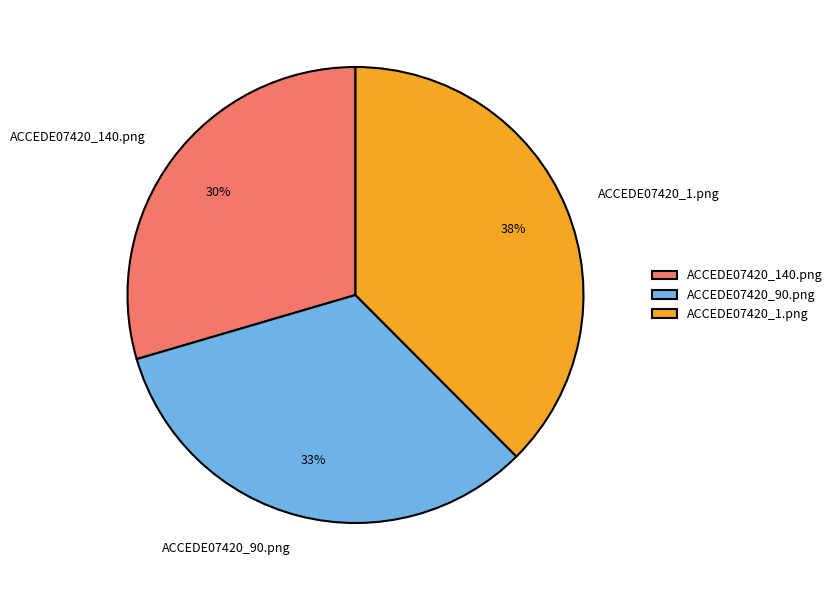

To the nearest percent, what portion does ACCEDE07420_140.png represent?

30%